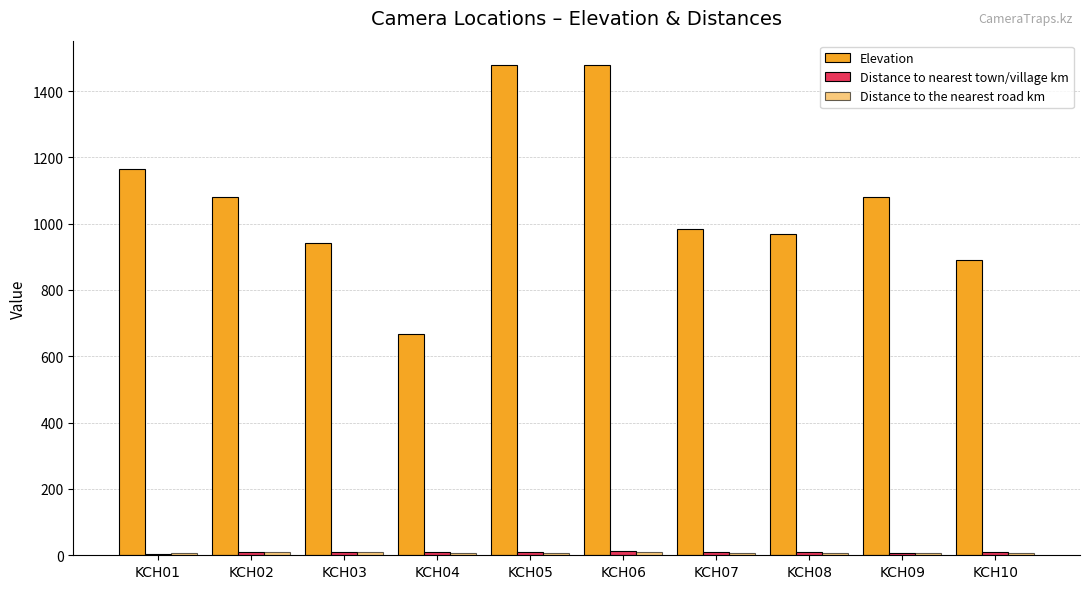

Reading left to right, list all the values displayed in this chart.

Elevation: 1164.0	1079.0	943.0	666.0	1478.0	1478.0	984.0	970.0	1080.0	891.0
Distance to nearest town/village km: 4.4	10.0	11.0	10.9	9.9	12.4	8.7	8.7	7.0	9.3
Distance to the nearest road km: 6.7	9.1	9.2	8.0	7.0	8.8	6.7	6.7	6.5	7.9